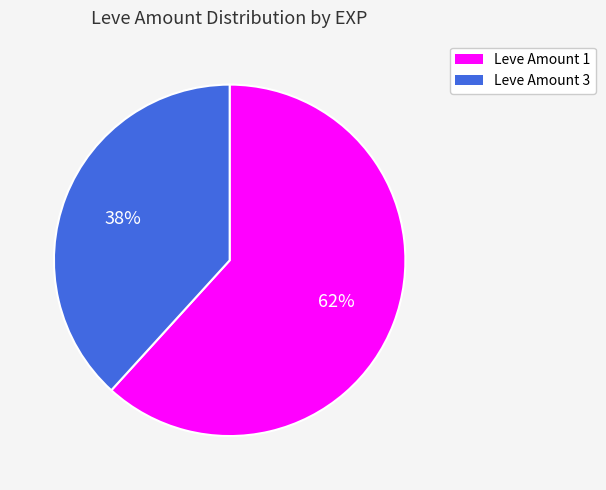

Is there any slice that represents more than half of the pie?

Yes